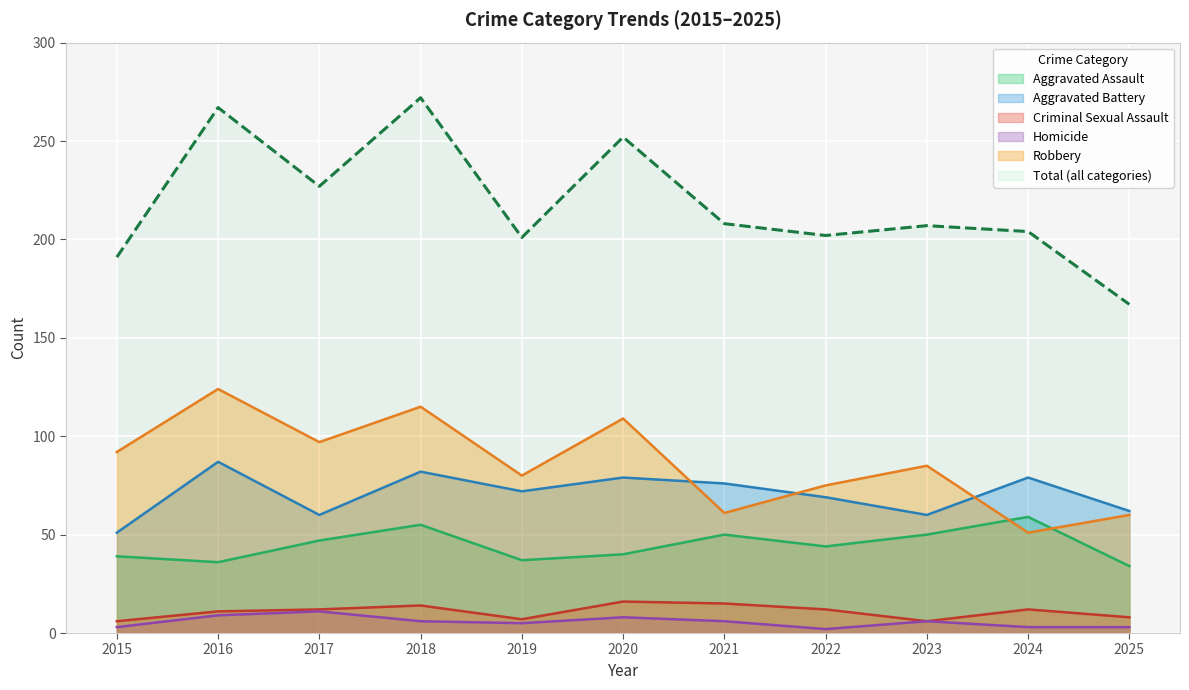

What is the difference between the Criminal Sexual Assault values at 2016 and 2017?

1